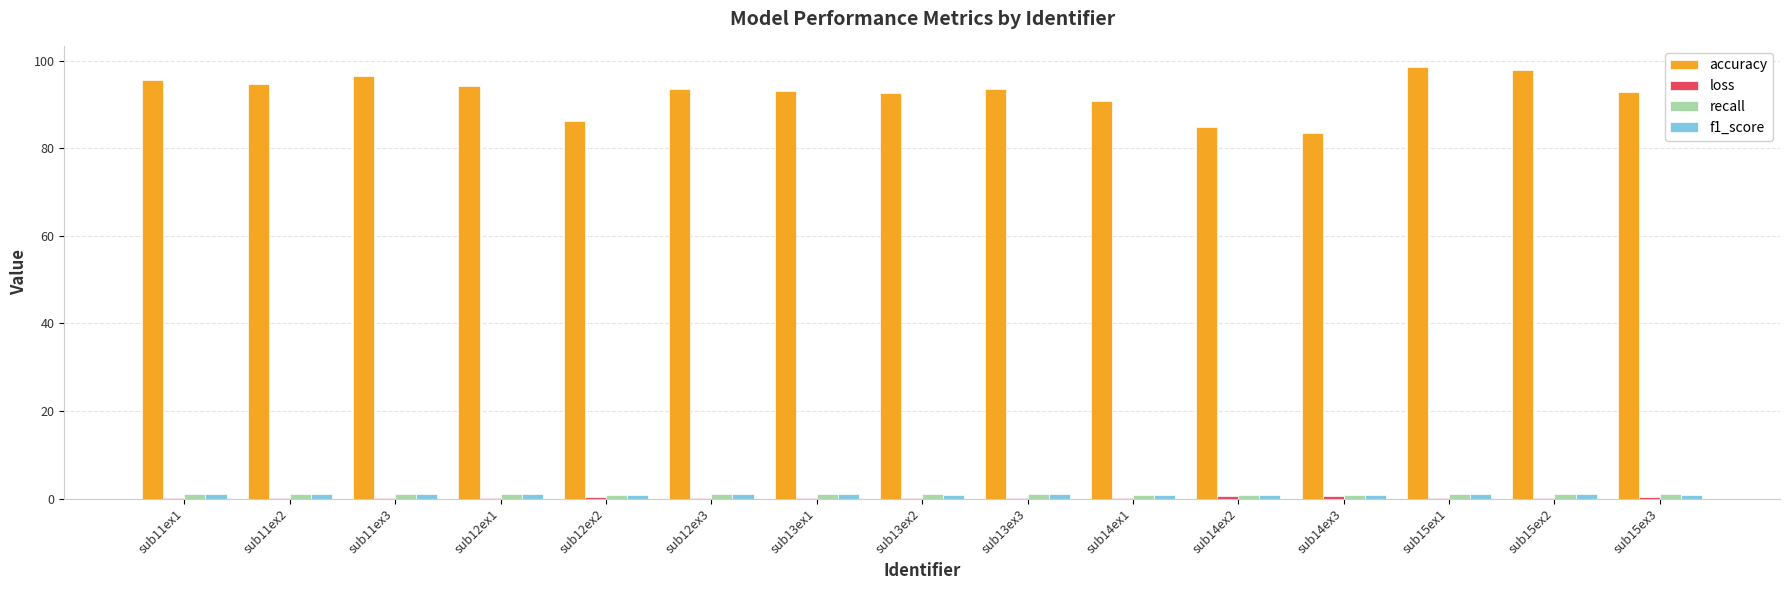

True or false: accuracy has a value of 156.6 at sub15ex3.

False